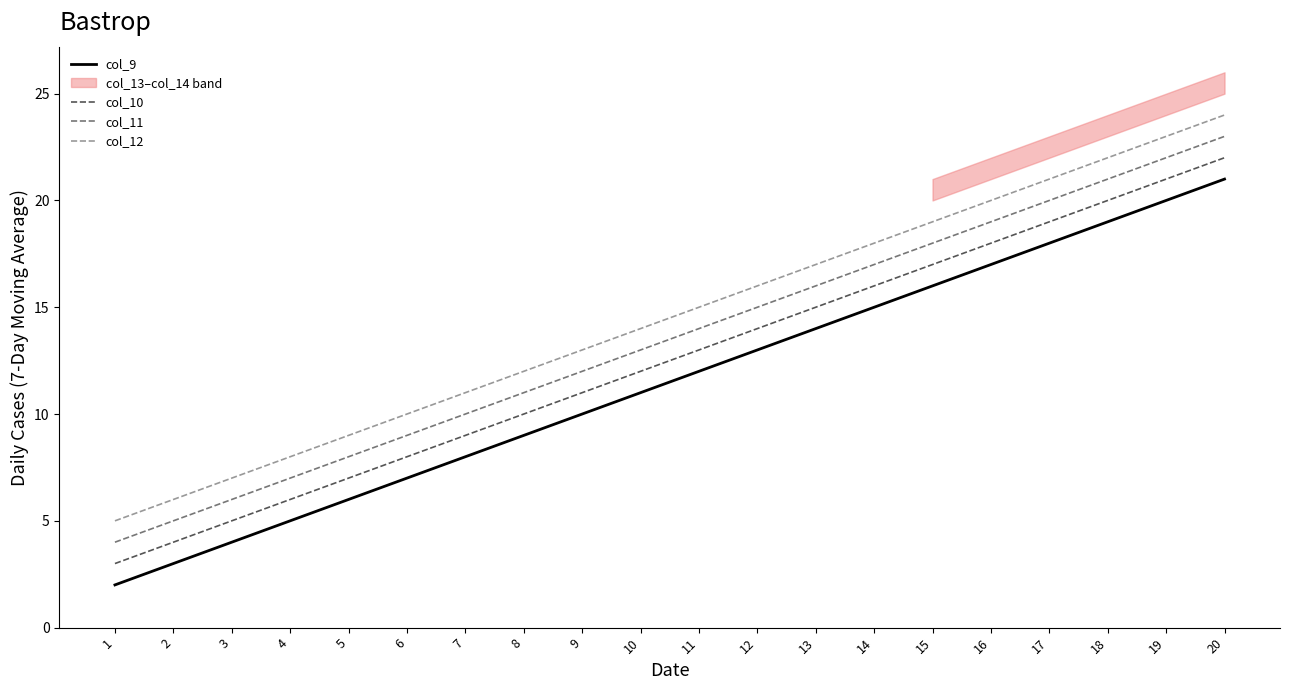

How many values in the col_12 series are below 15?

10